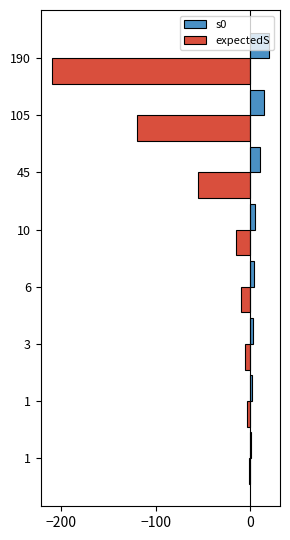

Count the number of categories in the chart.

8